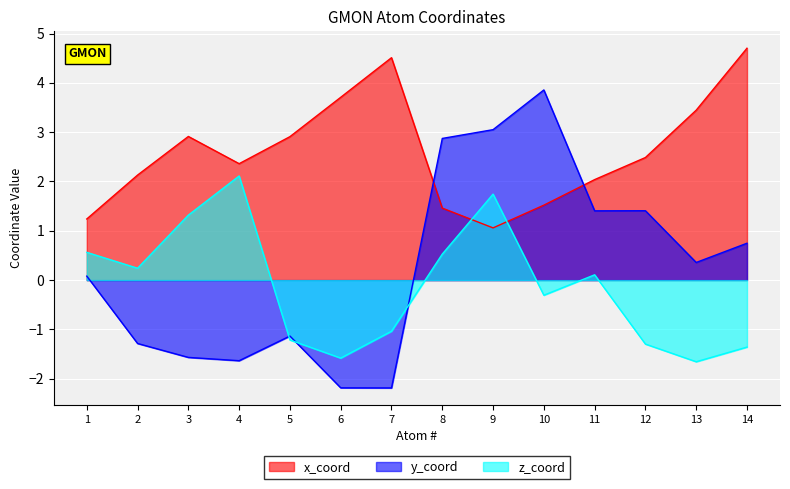

How many lines are shown in the chart?

3